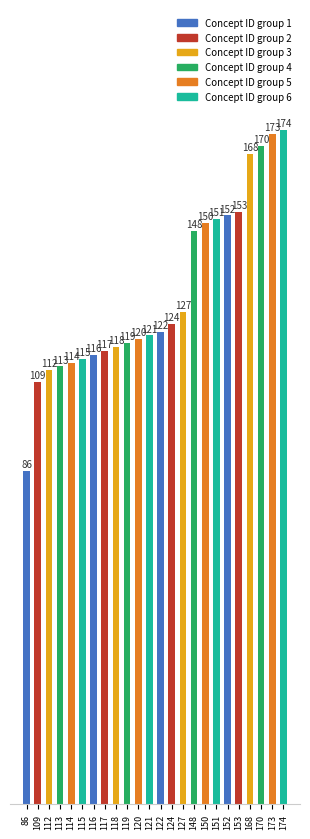

Rank the categories by value from highest to lowest.

174, 173, 170, 168, 153, 152, 151, 150, 148, 127, 124, 122, 121, 120, 119, 118, 117, 116, 115, 114, 113, 112, 109, 86